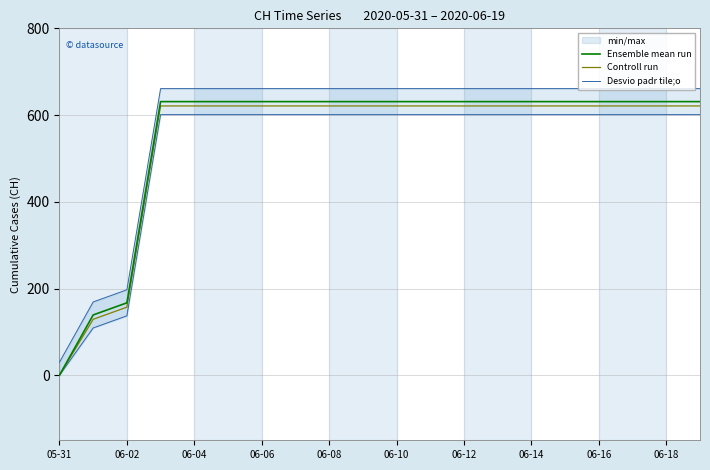

What is the average value of the Desvio padr tile;o series?

523